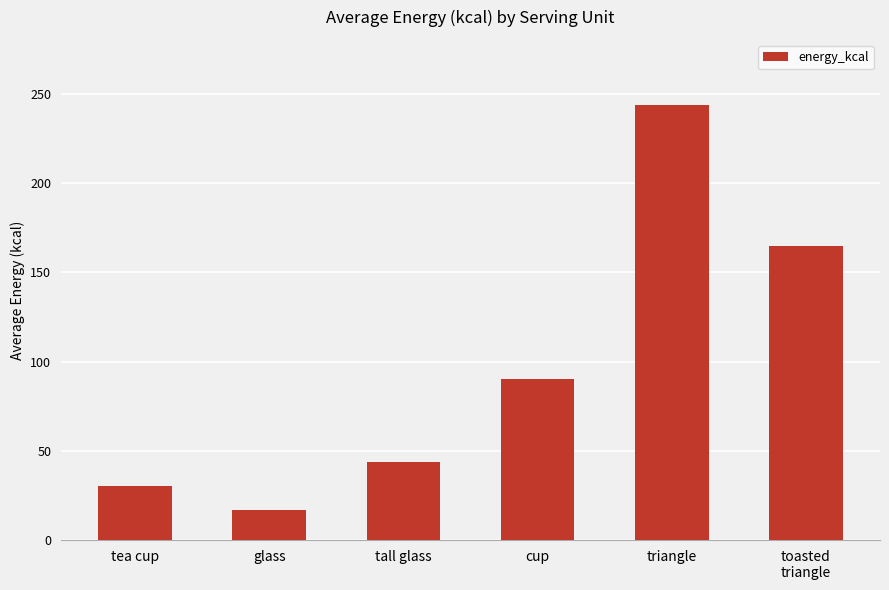

Reading left to right, list all the values displayed in this chart.

30.3	17.1	44.0	90.1	243.8	164.9